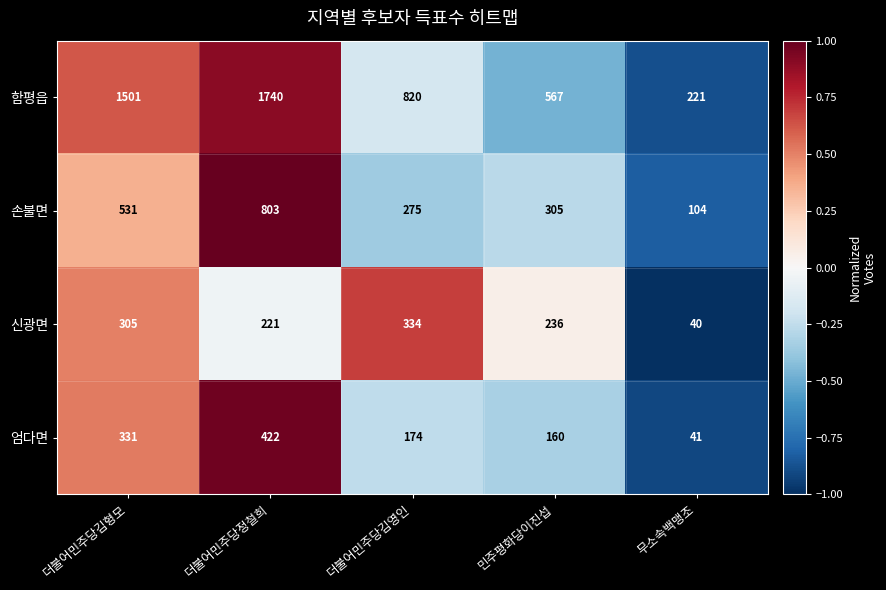

Reading left to right, what are all the values shown in this chart?

함평읍: 더불어민주당김형모=1501	더불어민주당정철희=1740	더불어민주당김영인=820	민주평화당이진섭=567	무소속백맹조=221
손불면: 더불어민주당김형모=531	더불어민주당정철희=803	더불어민주당김영인=275	민주평화당이진섭=305	무소속백맹조=104
신광면: 더불어민주당김형모=305	더불어민주당정철희=221	더불어민주당김영인=334	민주평화당이진섭=236	무소속백맹조=40
엄다면: 더불어민주당김형모=331	더불어민주당정철희=422	더불어민주당김영인=174	민주평화당이진섭=160	무소속백맹조=41